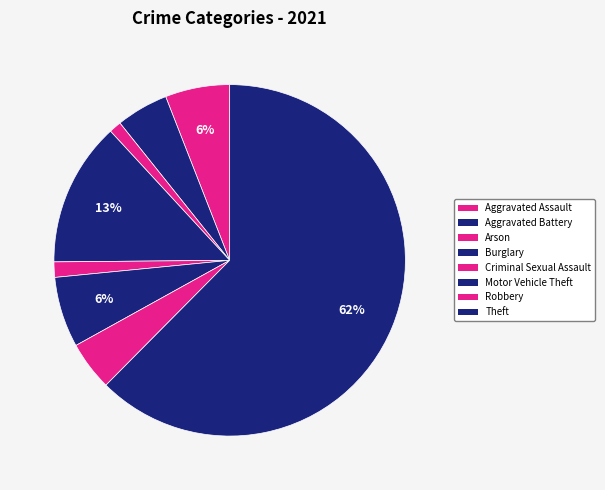

How many slices are in this pie chart?

8